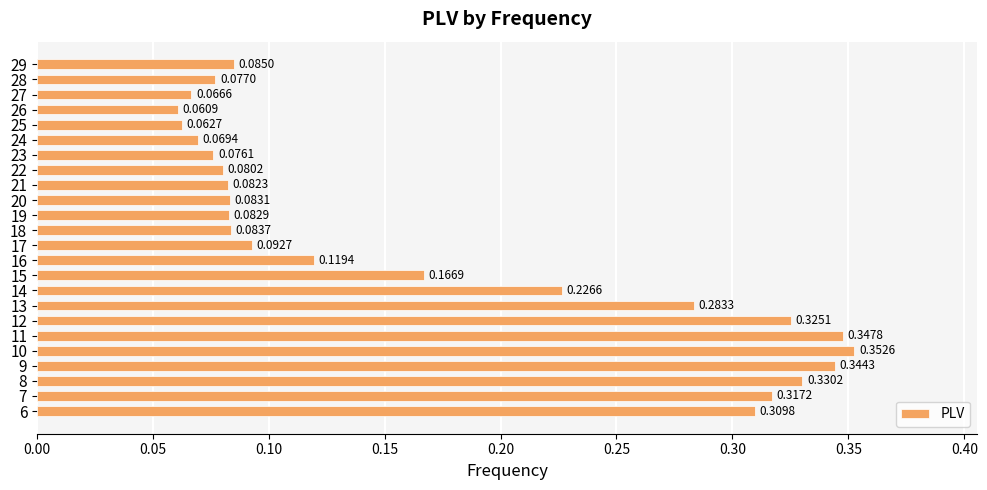

What is the change in value from 9 to 29?

-0.3